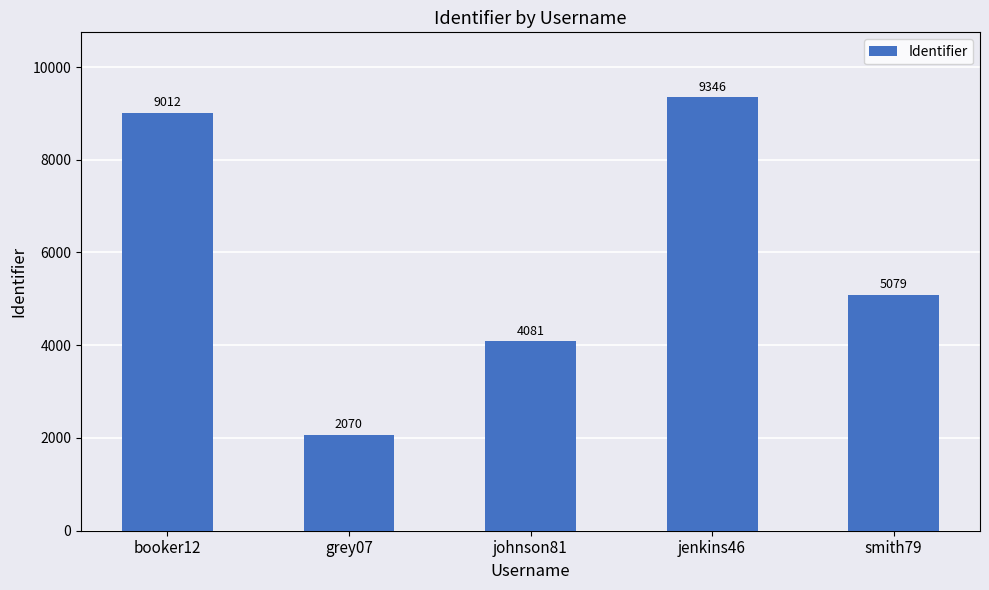

How many data points does each series have?

5